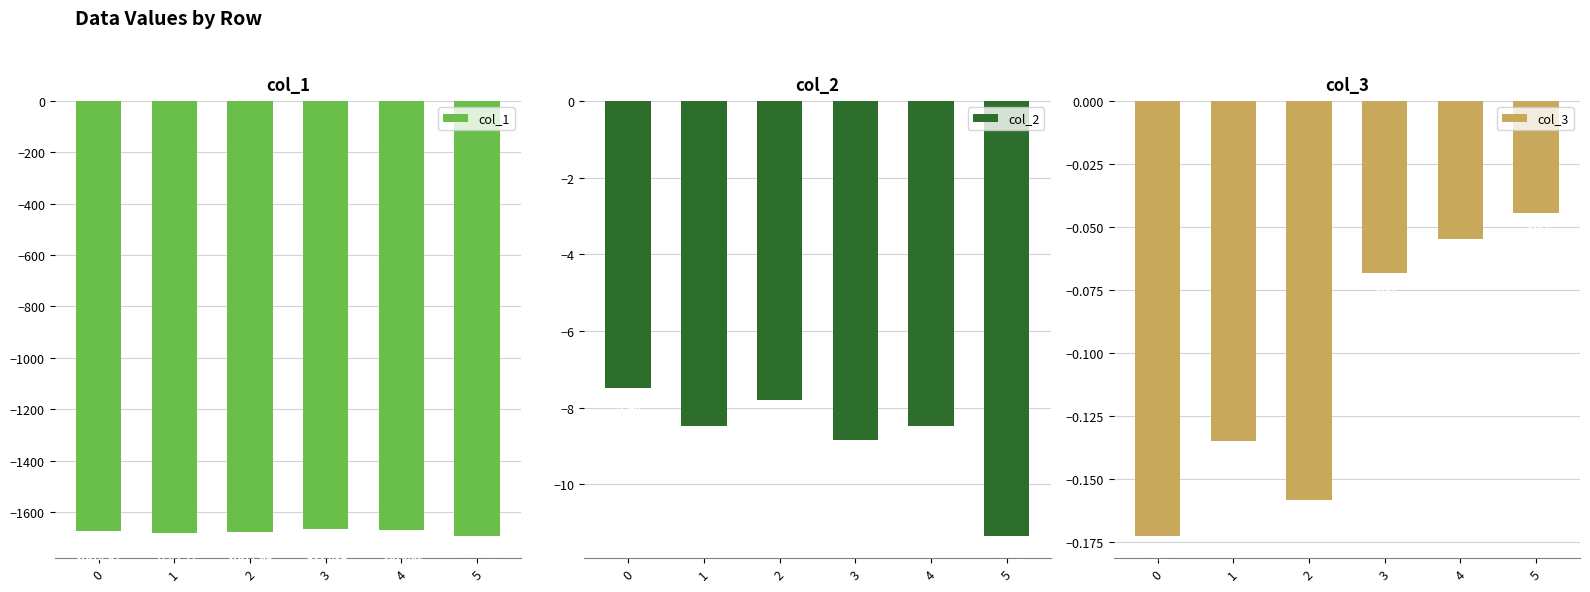

How many values in the col_2 series are below -8?

4